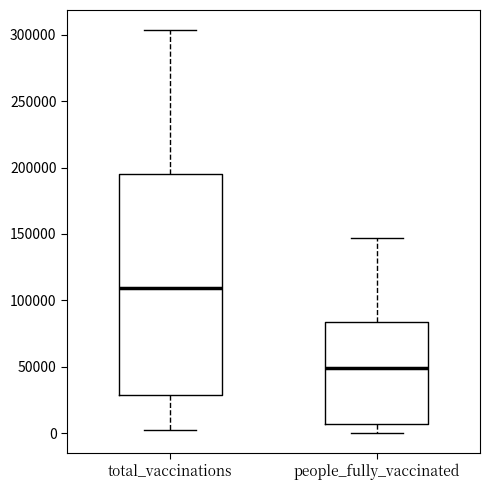

Reading left to right, read every box against the y-axis: the position of its median line, the range the box covers, and the ends of its whiskers. The values are not printed on the chart, so give them approximately, as read against the axis.

total_vaccinations: median 110000, box 30000 to 195000, whiskers 0 to 305000
people_fully_vaccinated: median 50000, box 5000 to 85000, whiskers 0 to 145000